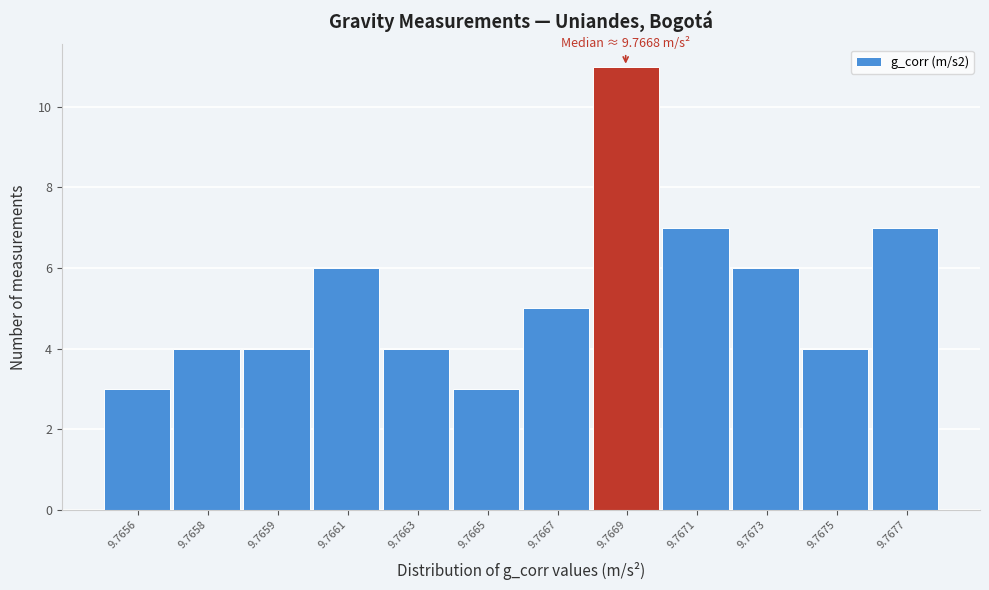

Reading left to right, list all the values displayed in this chart.

3	4	4	6	4	3	5	11	7	6	4	7